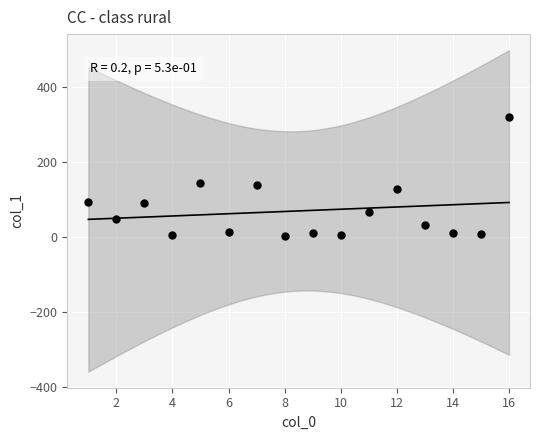

What is the range of Y values (max minus min)?

315.6